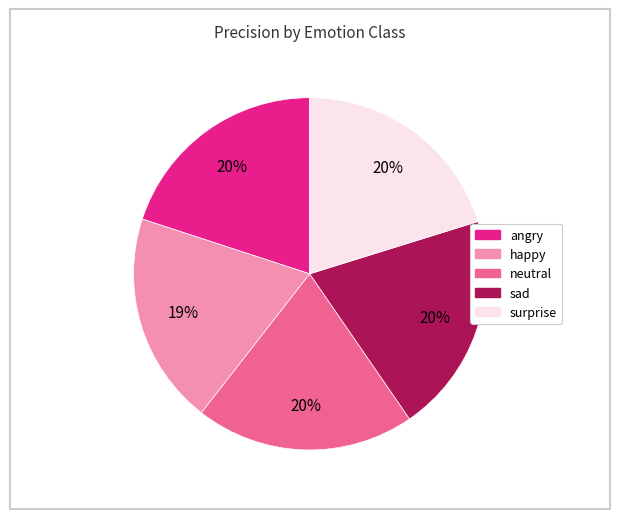

To the nearest percent, what is the difference between the largest and smallest slice percentages?

1%